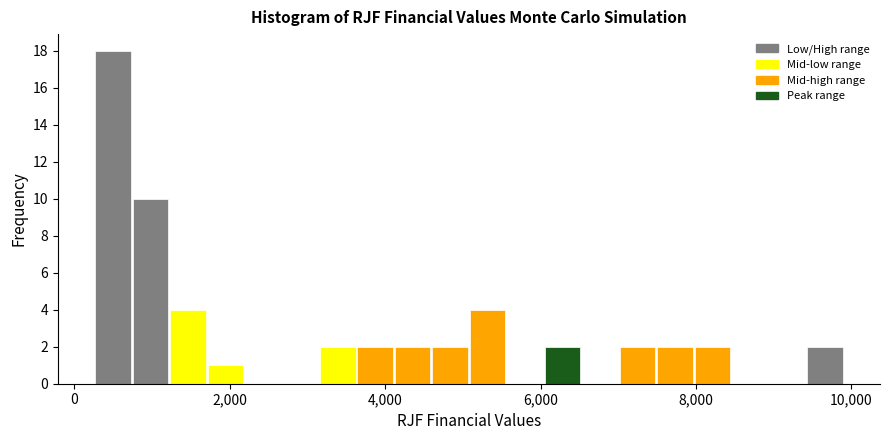

Around what value on the x-axis is the tallest bar? Give the approximate position of its centre, as read against the axis.

400